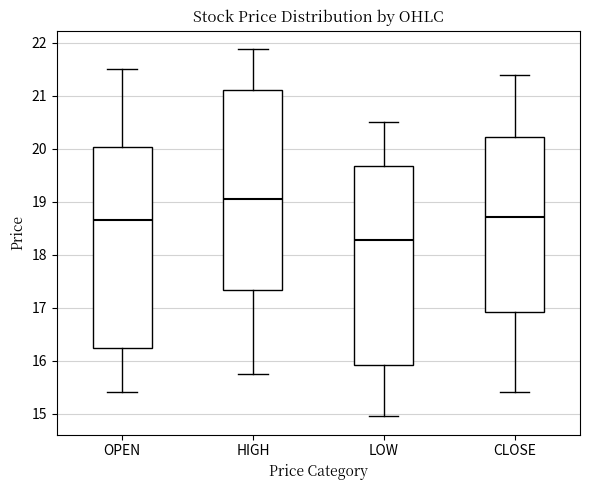

Where does the median line of the box for HIGH sit on the y-axis? The values are not printed on the chart, so give them approximately, as read against the axis.

19.1